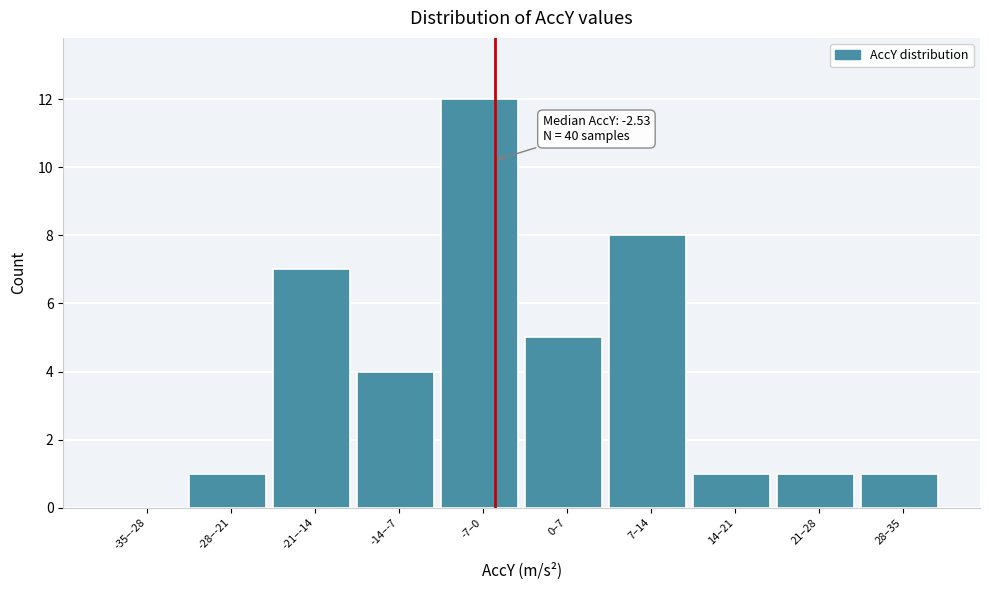

Reading left to right, what are all the values shown in this chart?

-35–-28=0	-28–-21=1	-21–-14=7	-14–-7=4	-7–0=12	0–7=5	7–14=8	14–21=1	21–28=1	28–35=1